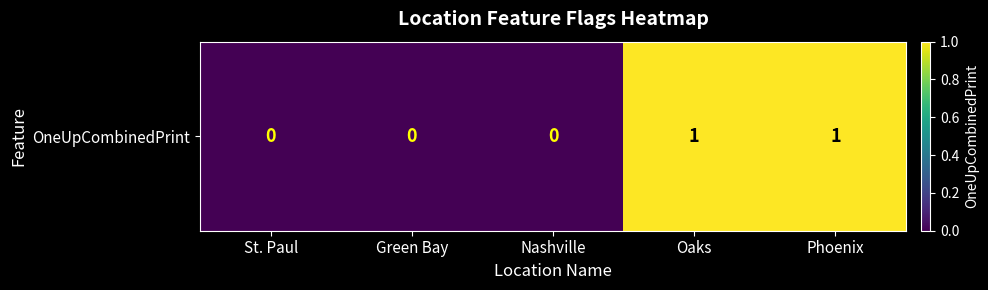

Reading left to right, list all the values displayed in this chart.

St. Paul=0	Green Bay=0	Nashville=0	Oaks=1	Phoenix=1